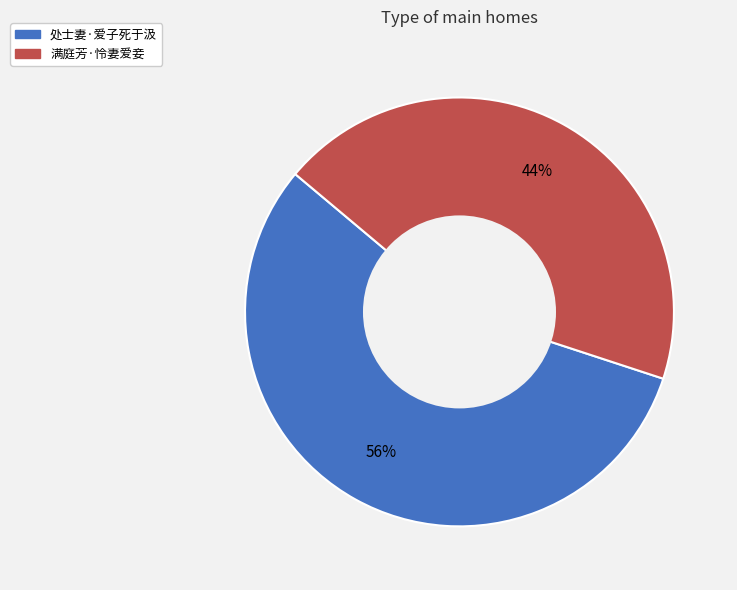

The 处士妻·爱子死于汲 slice represents 56% of the pie. True or false?

True